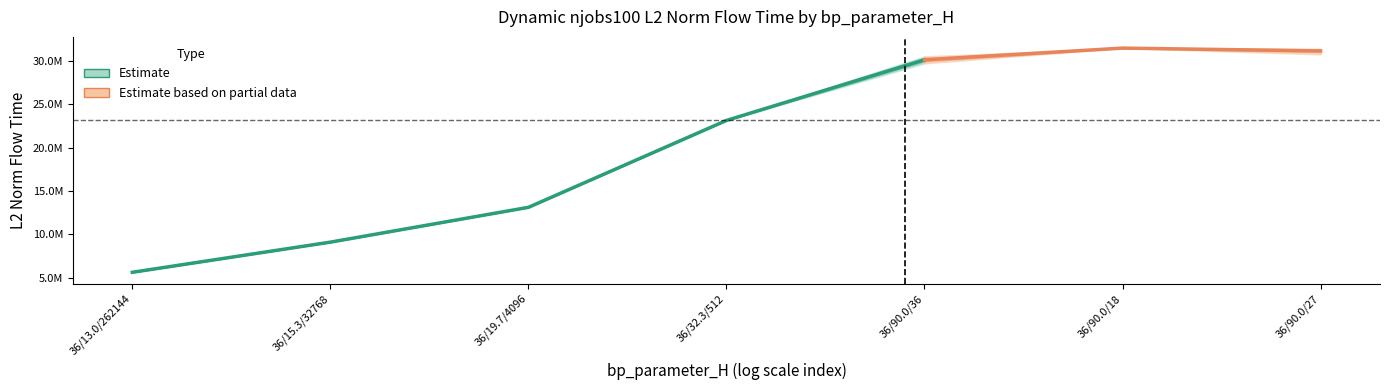

Does the chart display data point markers on the line(s)?

No